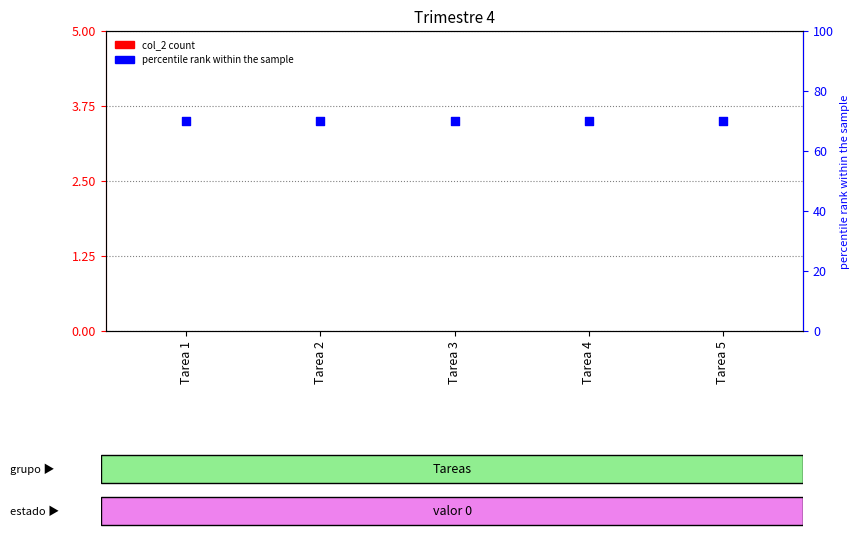

Which series has the widest spread of Y values?

col_2